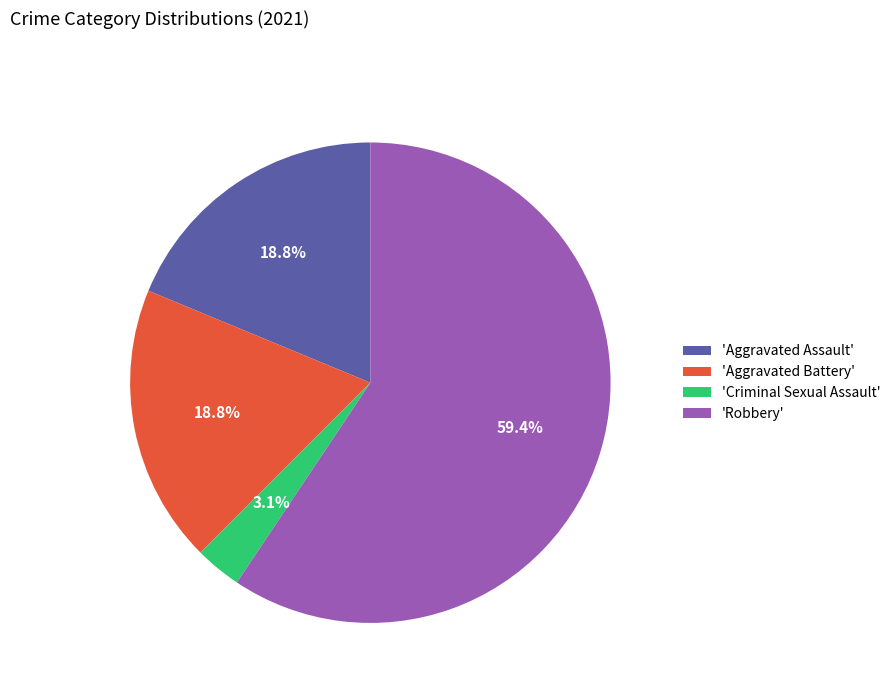

What portion of the pie excludes 'Criminal Sexual Assault'?

96.9%